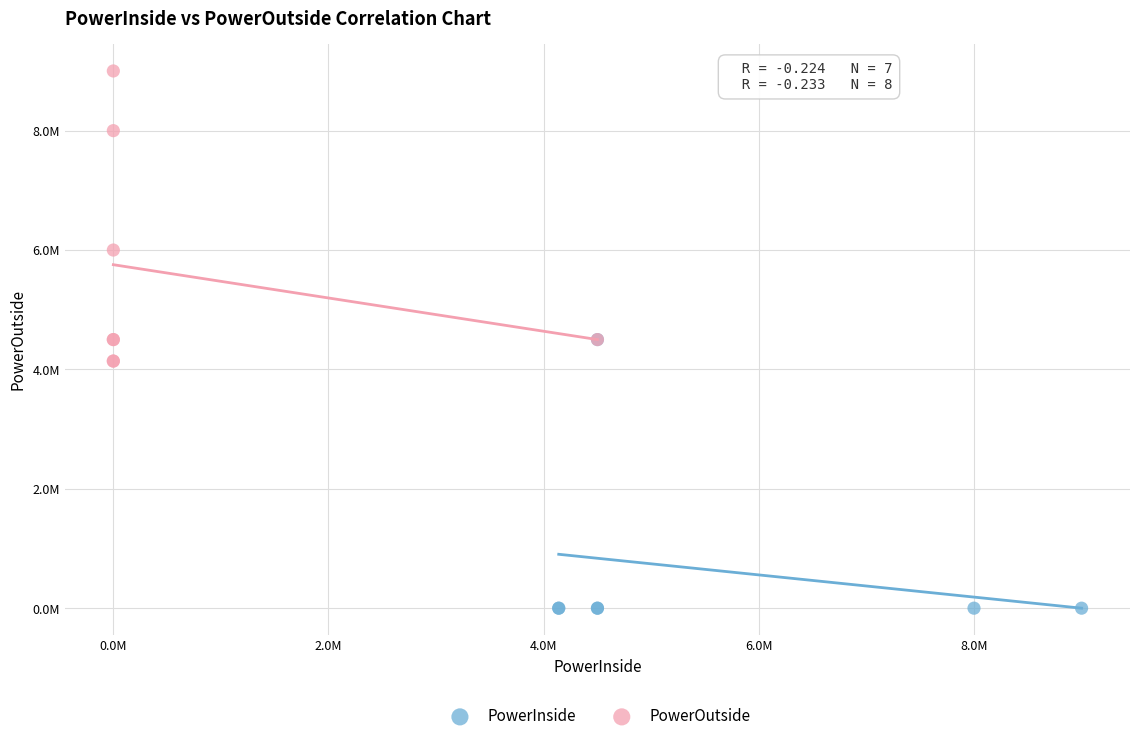

What are all the series names shown in the legend?

PowerInside, PowerOutside